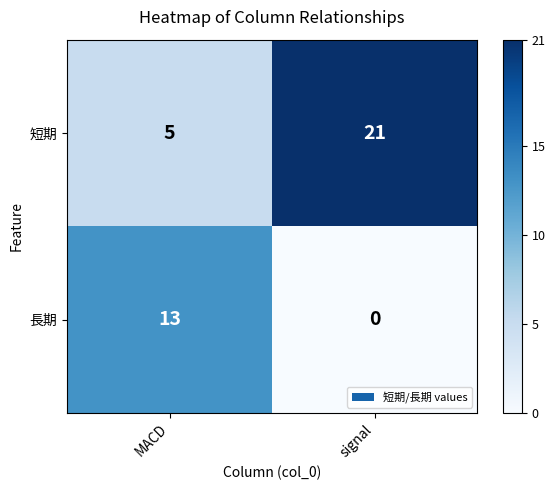

What is the difference between the maximum and minimum values in the 長期 series?

13